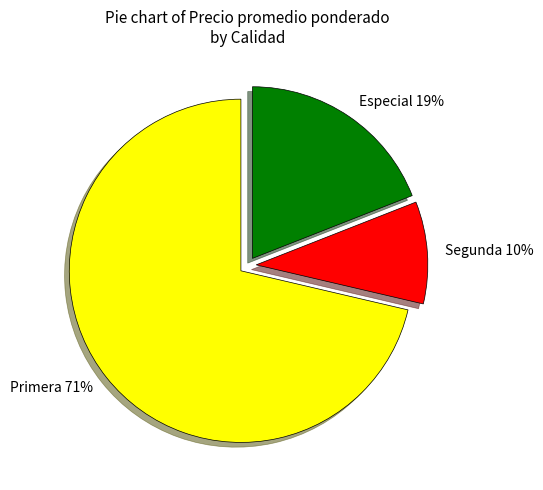

Approximately how many times larger is the value at Segunda compared to Especial?

0.5